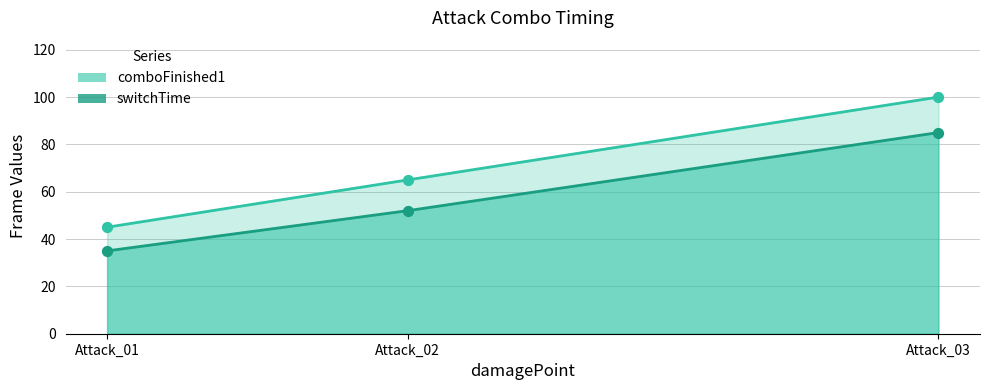

At how many categories does at least one series exceed 43?

3